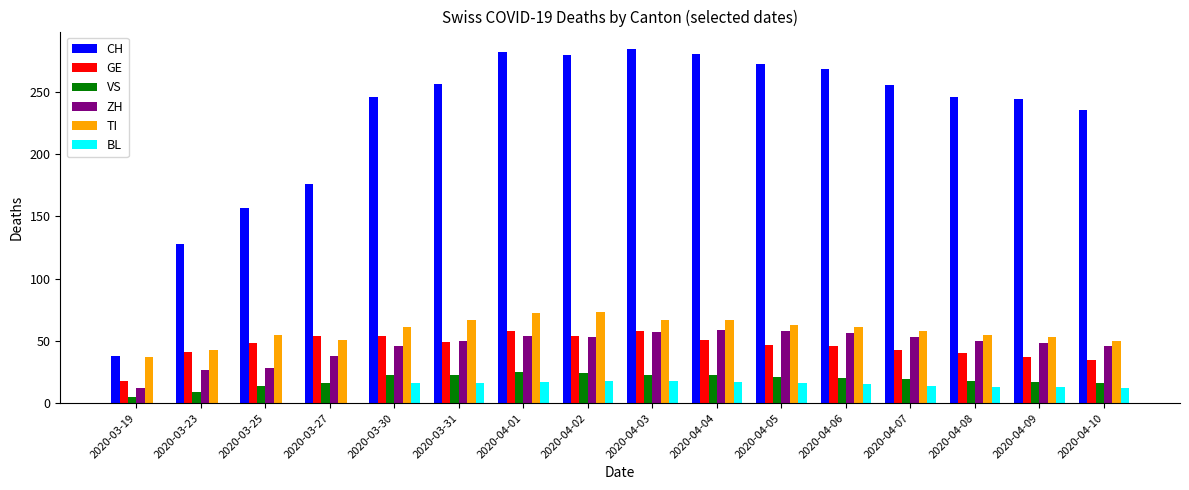

Which series has the largest total across all categories?

CH